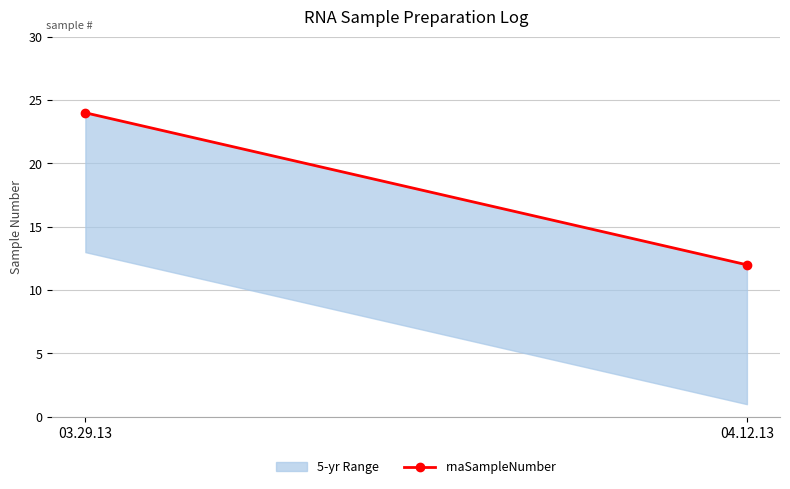

The chart shows a value of 24 at 03.29.13. True or false?

True